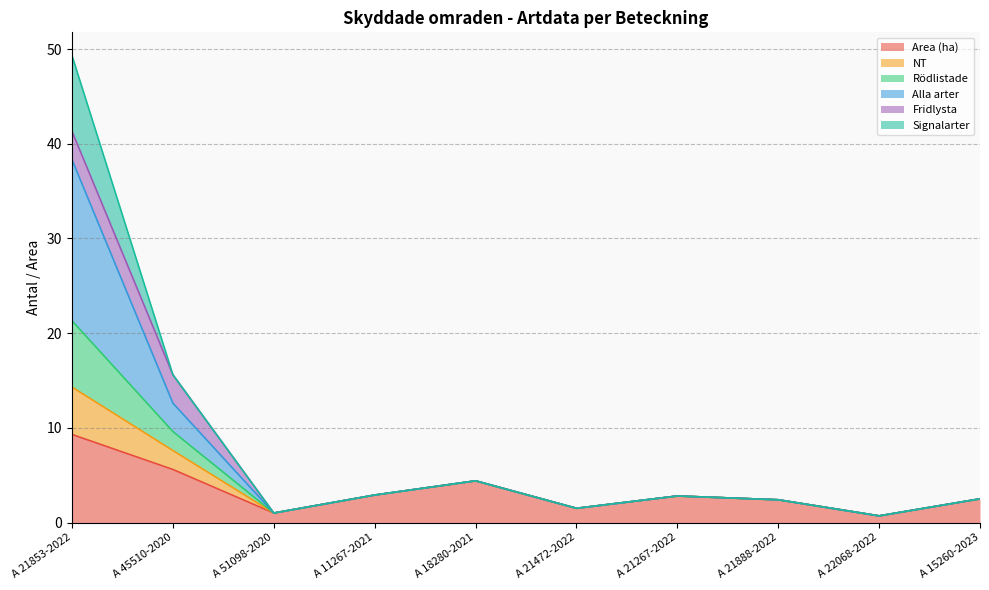

The value of NT at A 21472-2022 is 0.7. True or false?

False